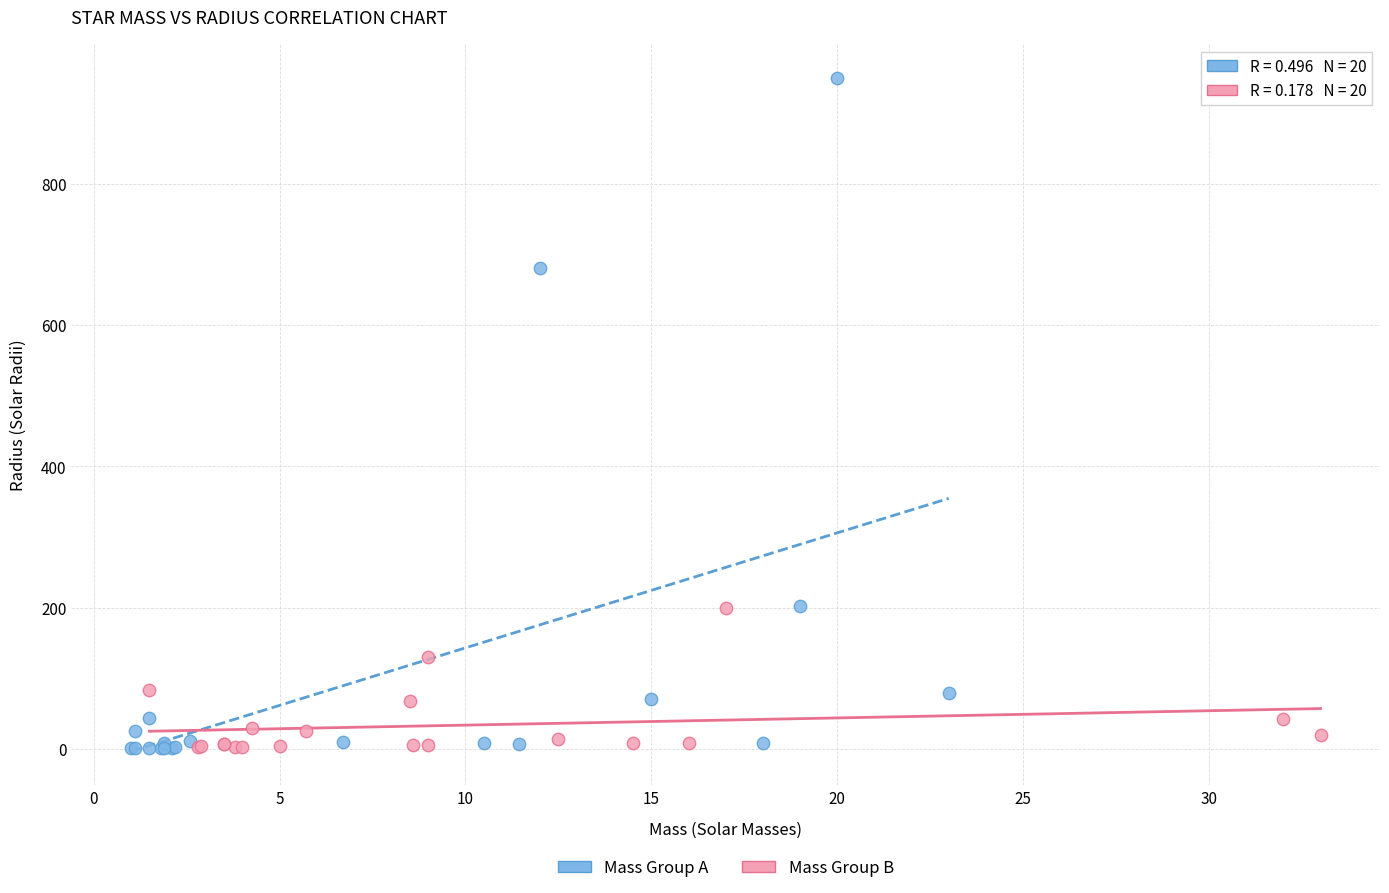

Which series has the widest spread of Y values?

Mass Group A